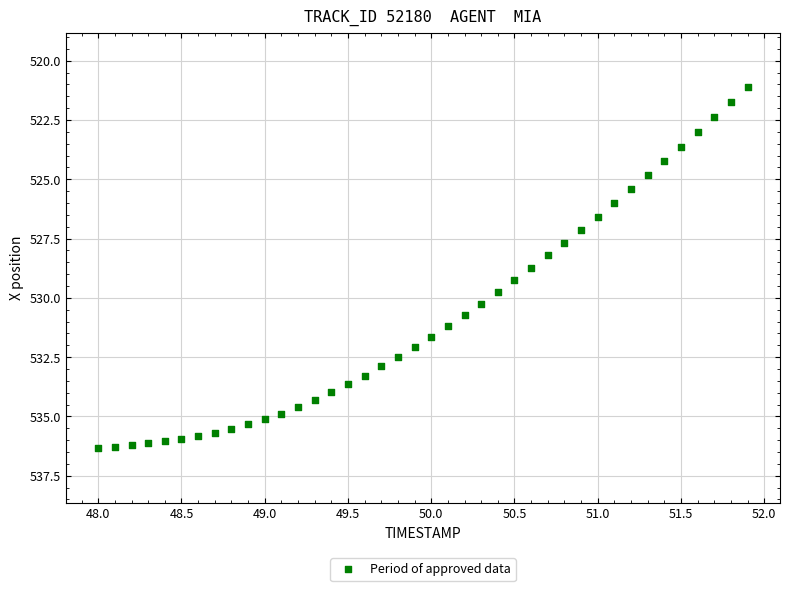

What is the range of Y values (max minus min)?

15.2